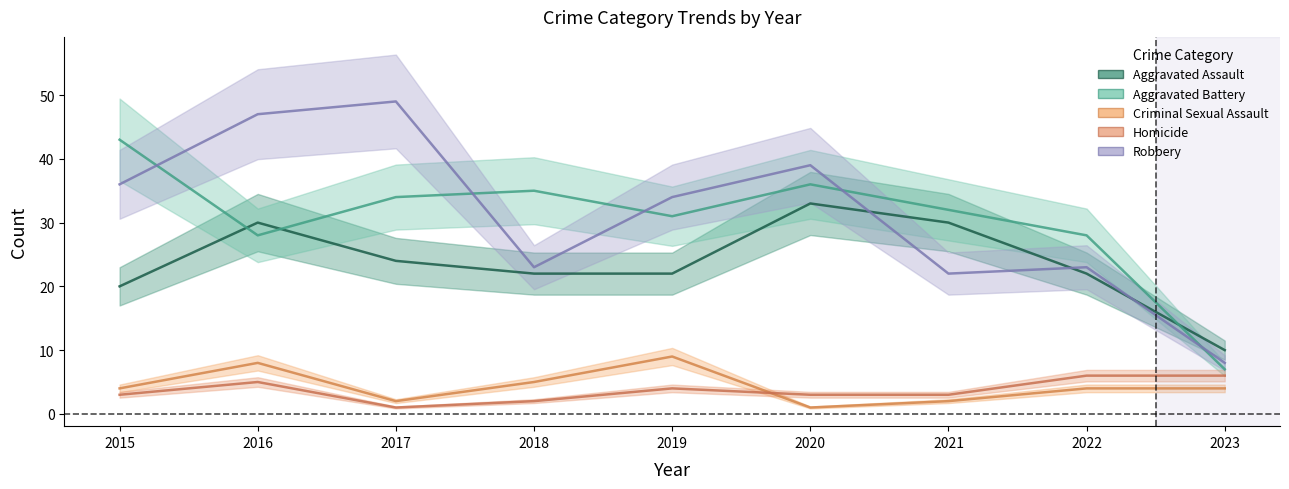

The Aggravated Assault series shows 36 at 2022. True or false?

False